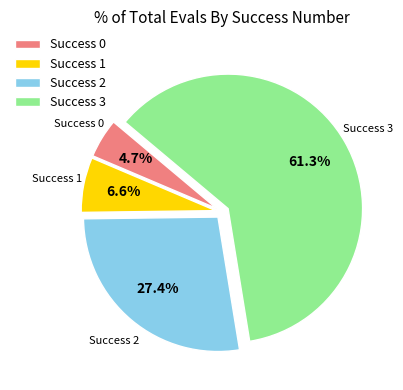

Rank the categories by value from highest to lowest.

Success 3, Success 2, Success 1, Success 0